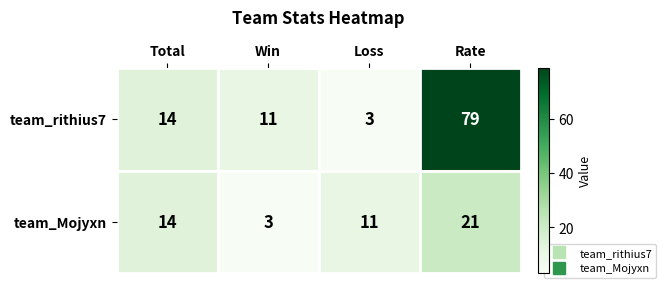

How many categories are shown in the chart?

4